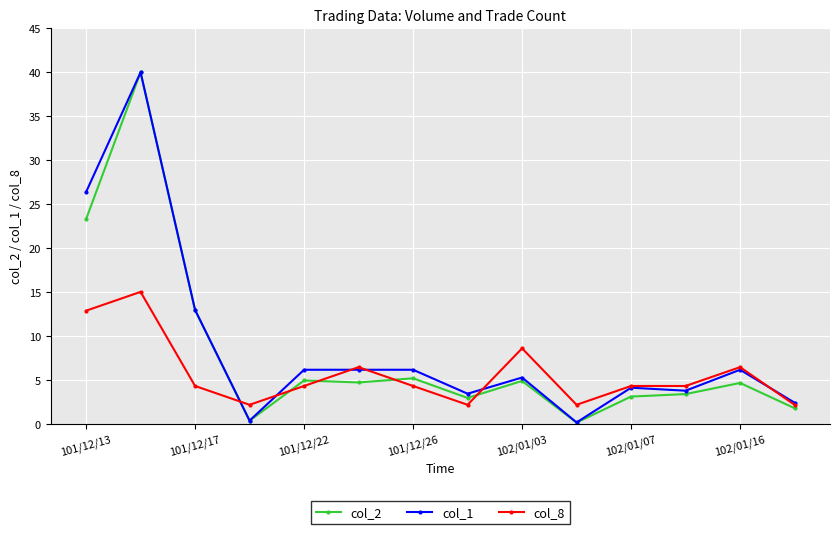

What is the greatest value displayed?

40.0